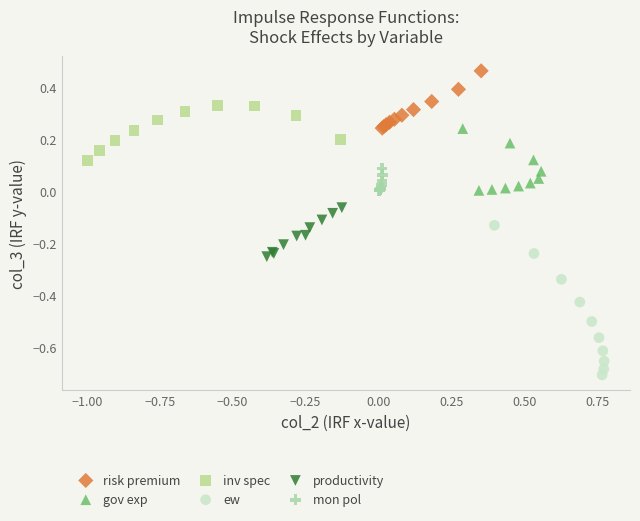

Which series contains the lowest Y value?

ew